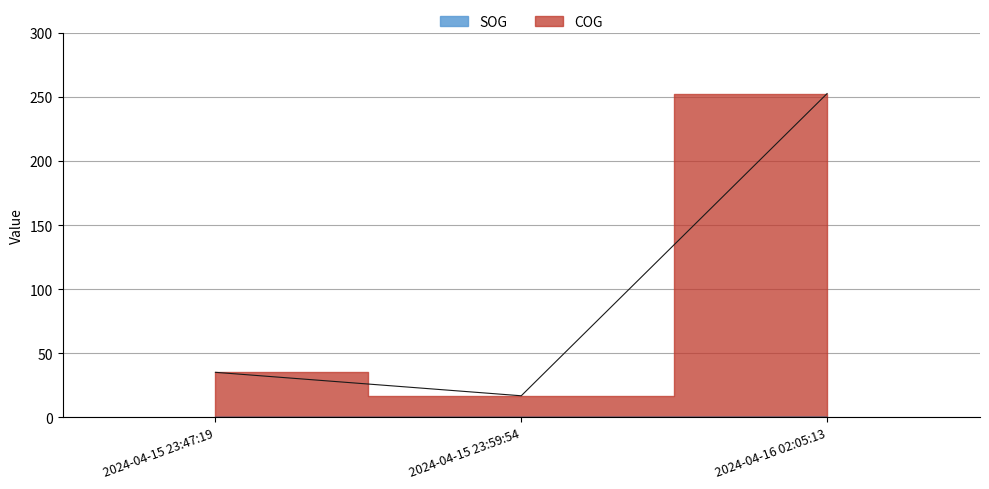

True or false: COG has a value of 8.1 at 2024-04-15 23:59:54.

False